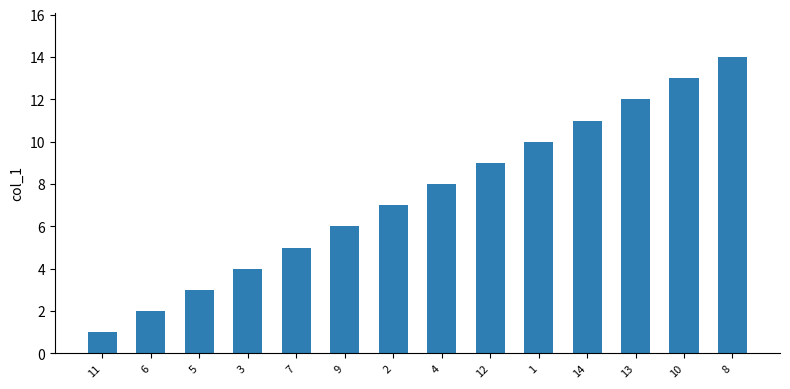

What is the label of the 5th bar from the right?

1